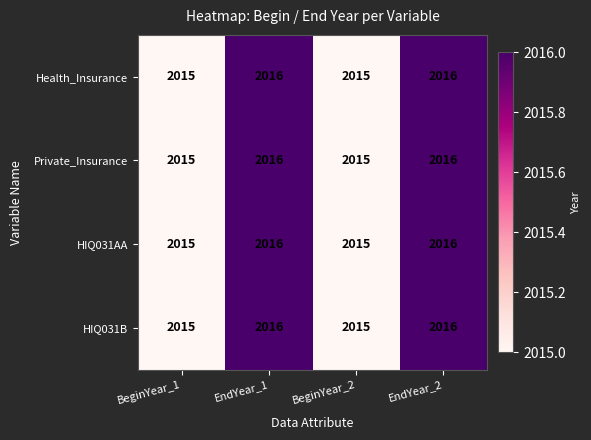

Read the HIQ031B value at BeginYear_2.

2015